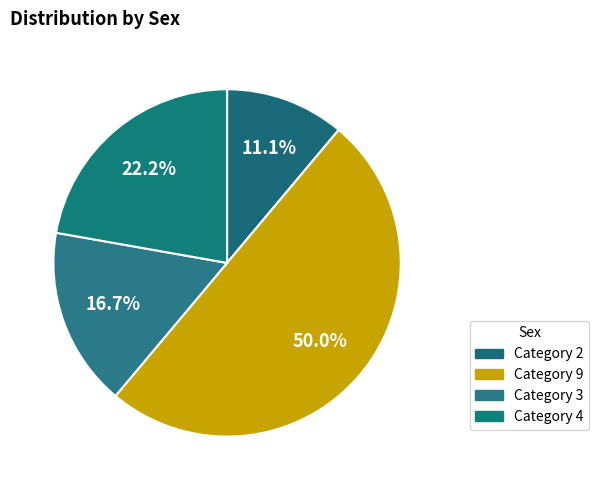

How many segments does this pie chart have?

4